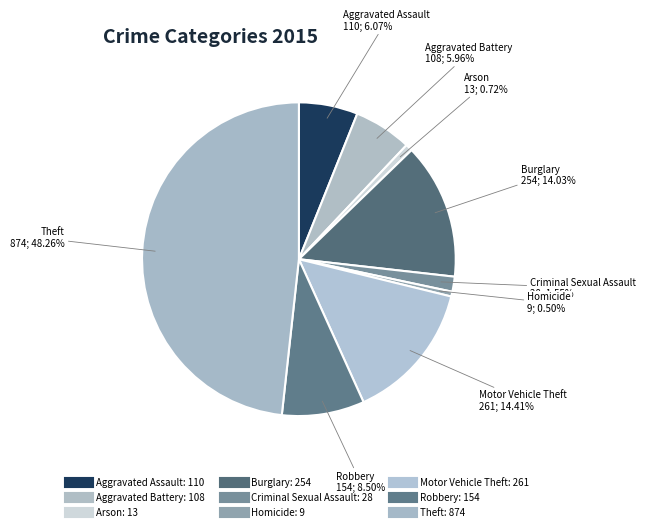

Is the sum of Criminal Sexual Assault and Theft greater than half?

No